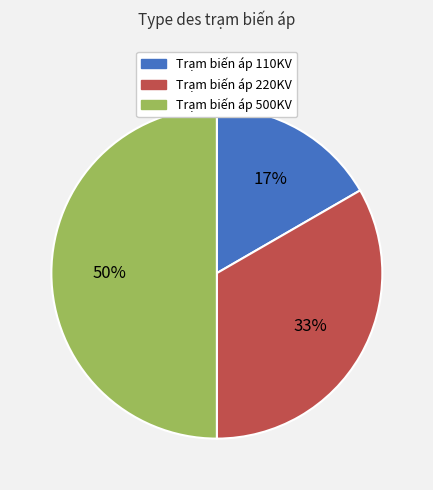

Count the number of slices in the pie.

3